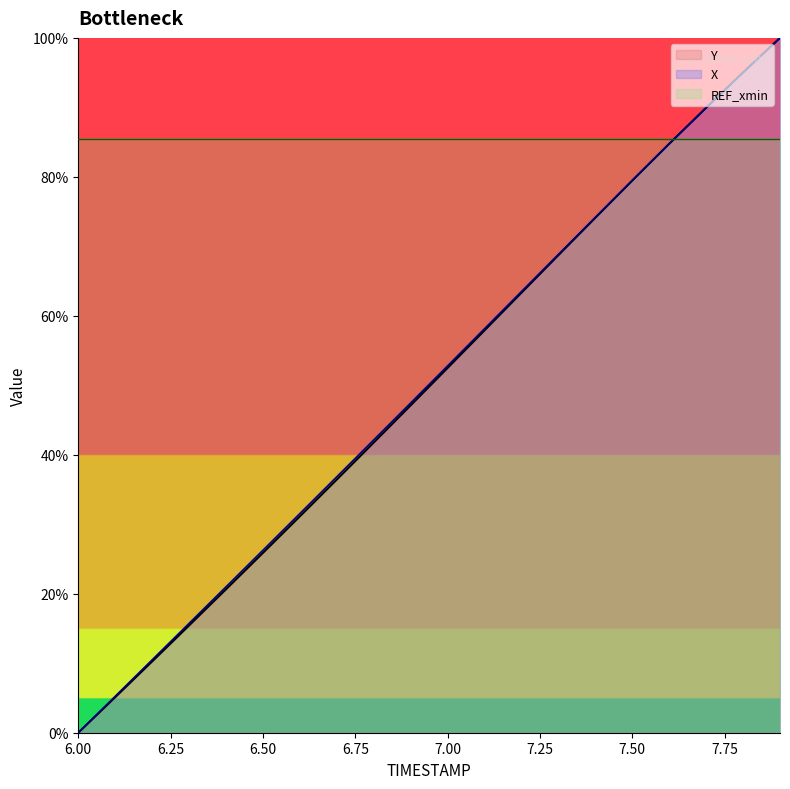

What is the label of the 3rd point from the right?

7.7